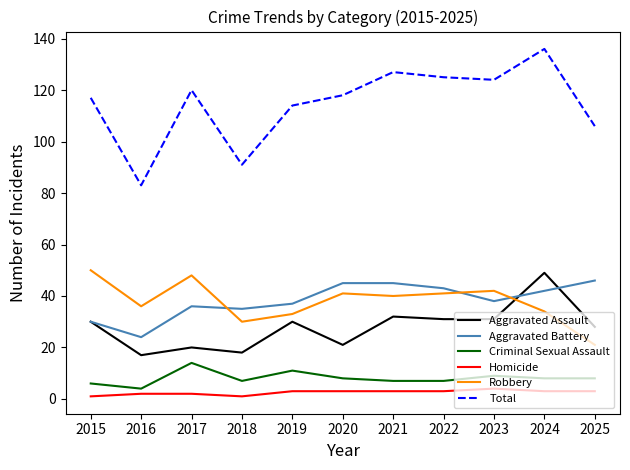

Which category has the lowest value in the Total series?

2016